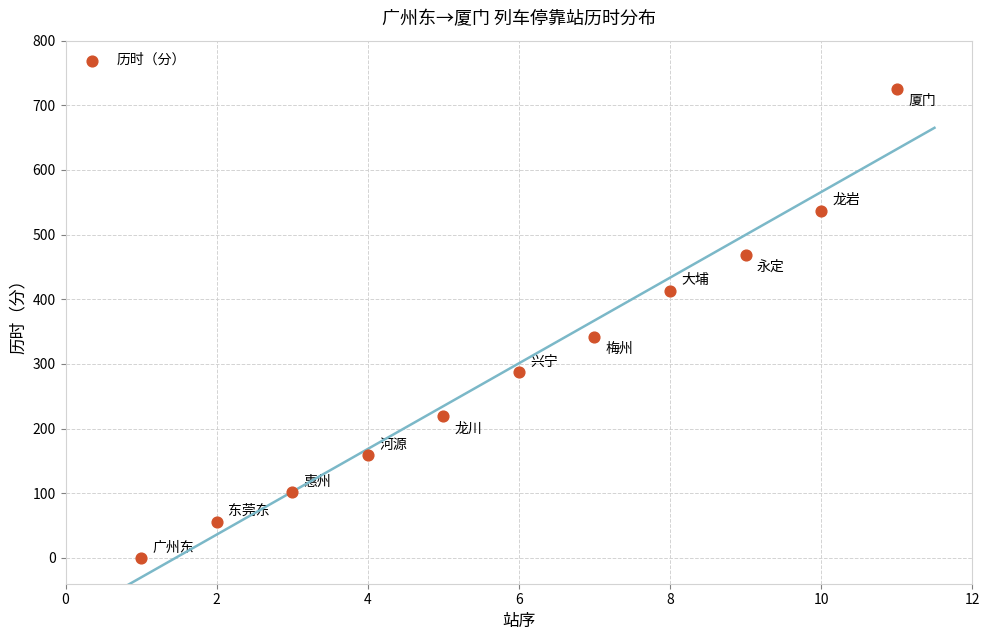

What Y value in the scatter plot is closest to 363?

342